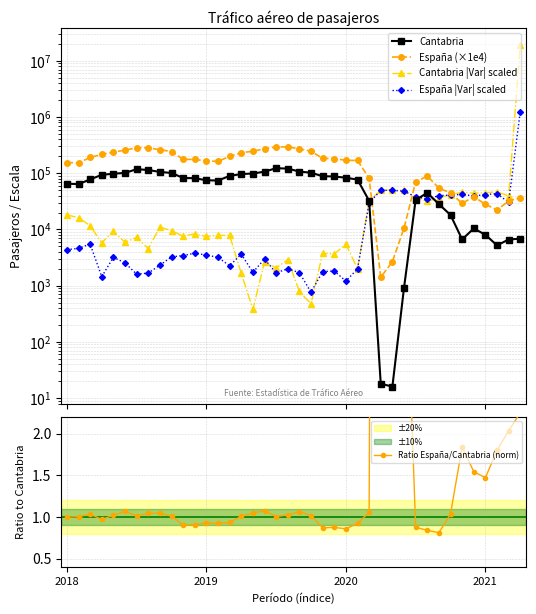

What are all the series names shown in the legend?

Cantabria, España (×1e4), Cantabria |Var| scaled, España |Var| scaled, Ratio España/Cantabria (norm)